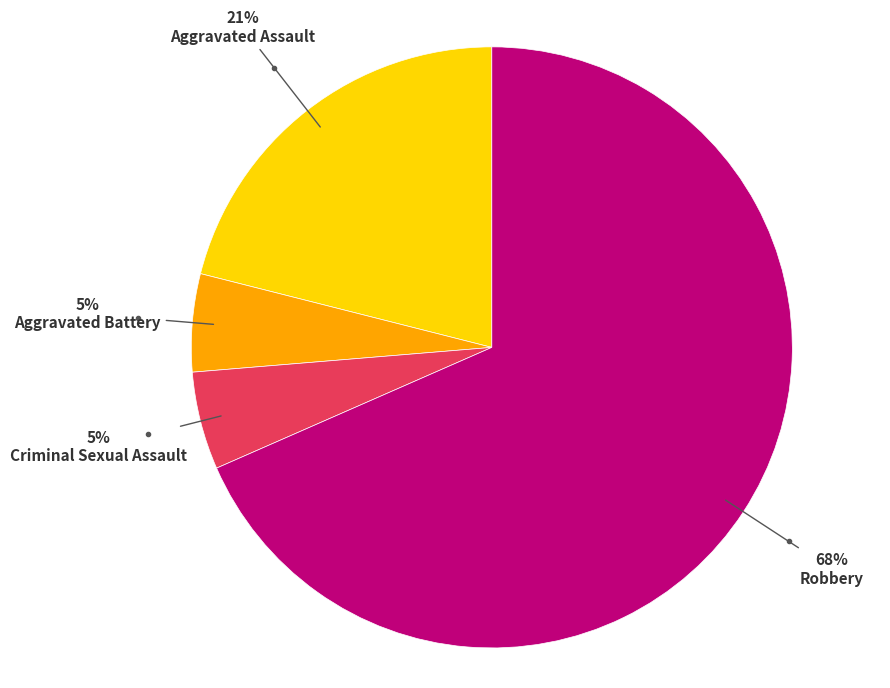

Is there any slice that represents more than half of the pie?

Yes